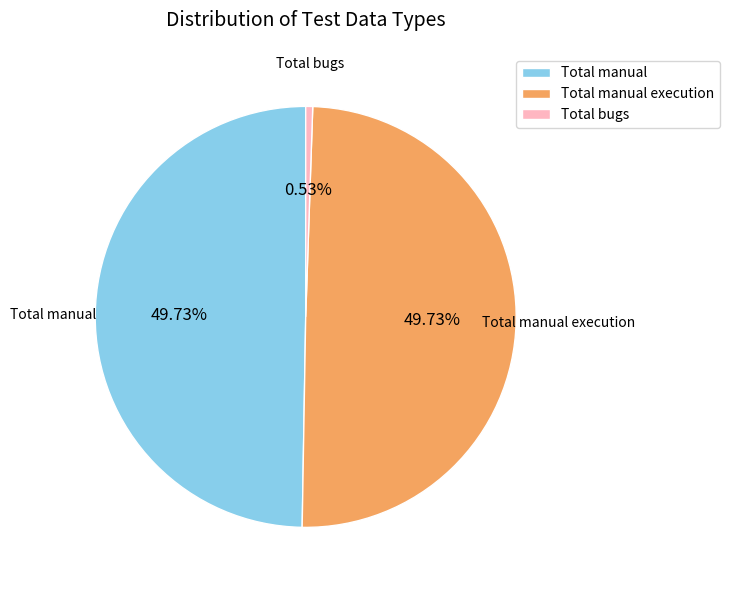

Combined, do Total bugs and Total manual execution account for over 50%?

Yes